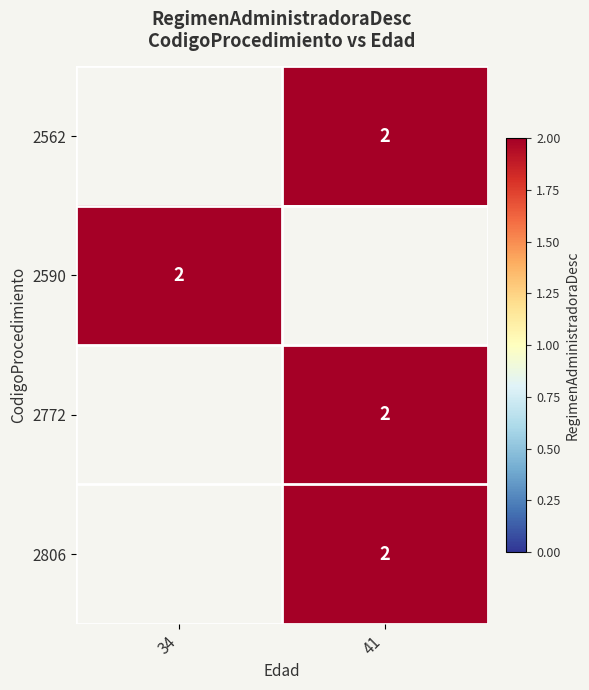

Rank the series at 41 from lowest to highest value.

2562, 2590, 2772, 2806